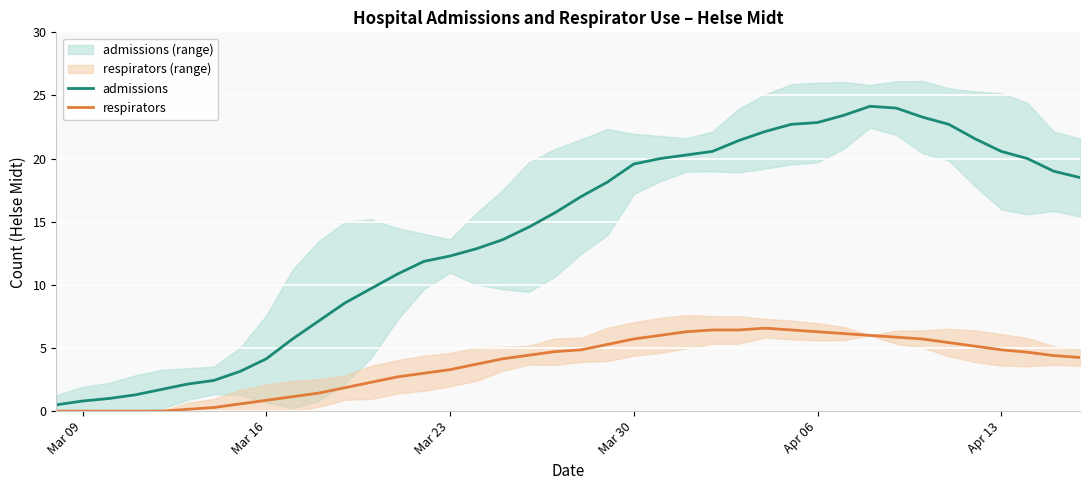

What are all the series names shown in the legend?

admissions, respirators